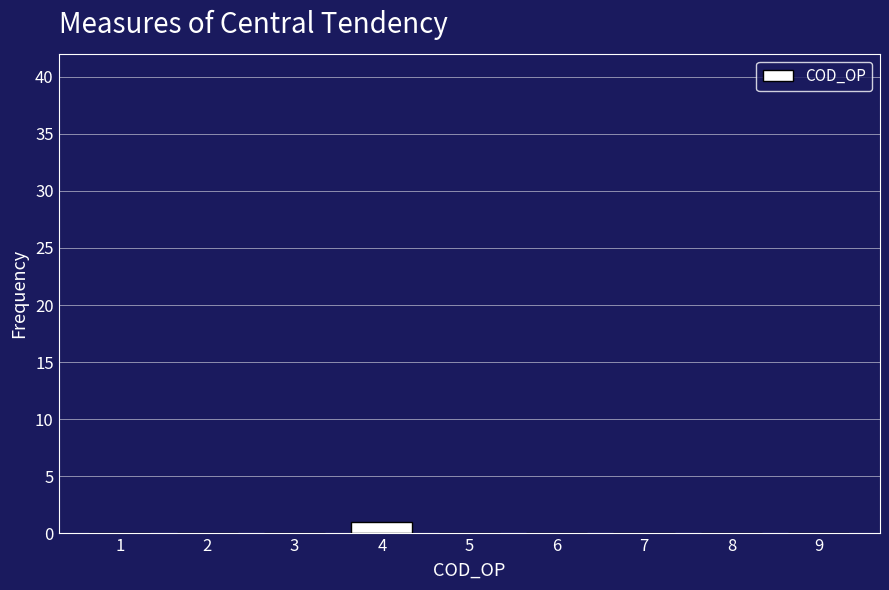

Reading right to left, extract all data points from this chart.

9=0	8=0	7=0	6=0	5=0	4=1	3=0	2=0	1=0